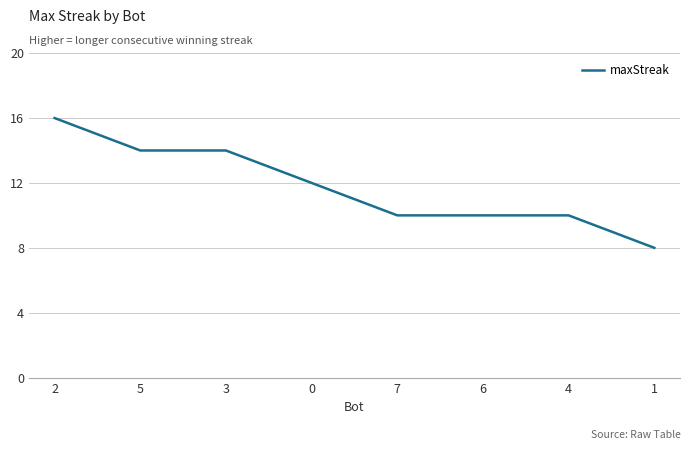

Count the number of data series in this chart.

1